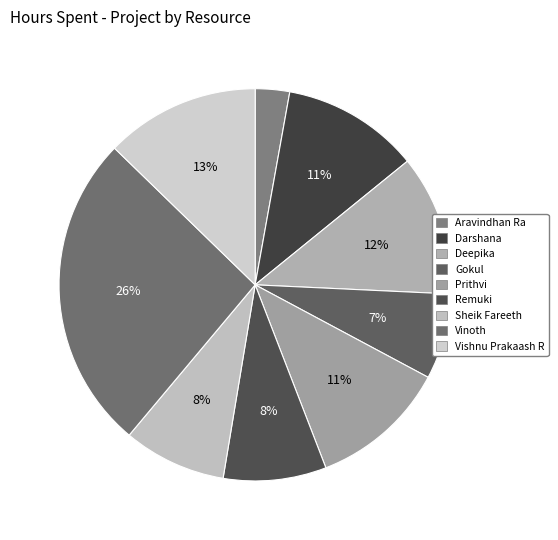

What is the total percentage of Vinoth and Aravindhan Ra?

29.0%